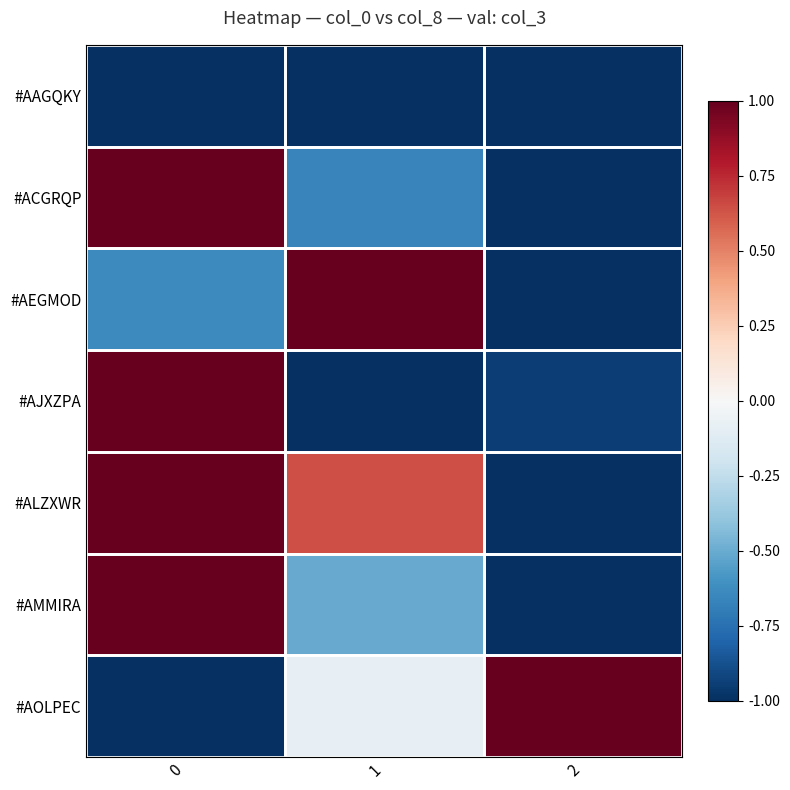

Reading right to left, extract all data points from this chart.

#AAGQKY: 2=-1.0	1=-1.0	0=-1.0
#ACGRQP: 2=-1.0	1=-0.7	0=1.0
#AEGMOD: 2=-1.0	1=1.0	0=-0.6
#AJXZPA: 2=-0.9	1=-1.0	0=1.0
#ALZXWR: 2=-1.0	1=0.6	0=1.0
#AMMIRA: 2=-1.0	1=-0.5	0=1.0
#AOLPEC: 2=1.0	1=-0.1	0=-1.0